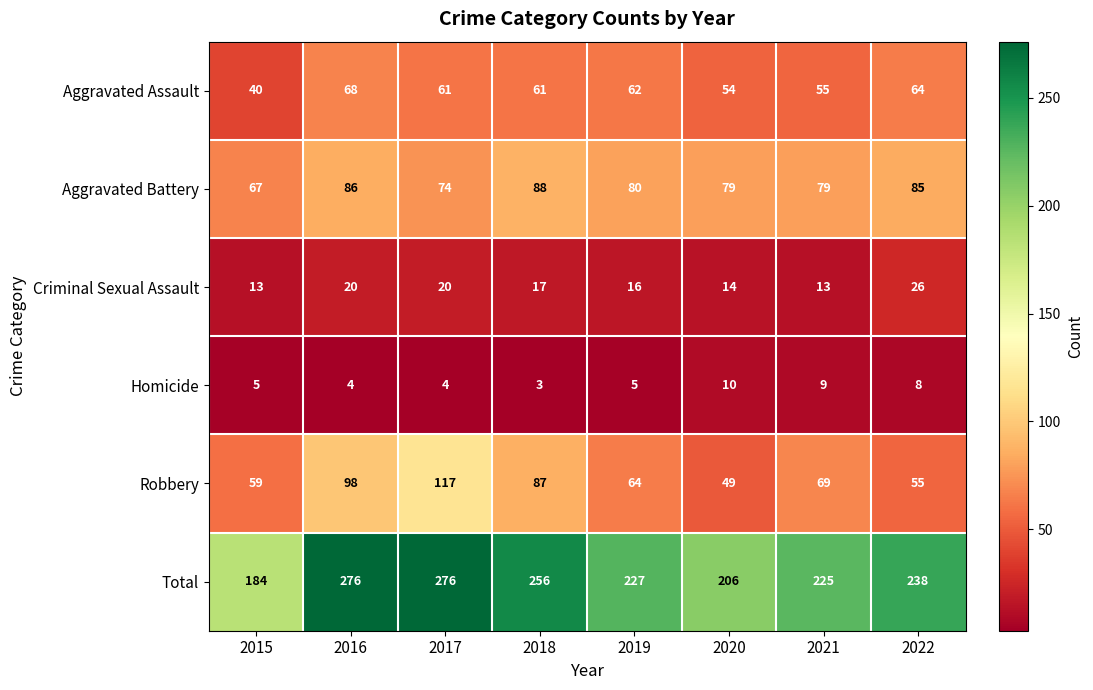

At 2018, list the series in order from smallest to largest.

Homicide, Criminal Sexual Assault, Aggravated Assault, Robbery, Aggravated Battery, Total